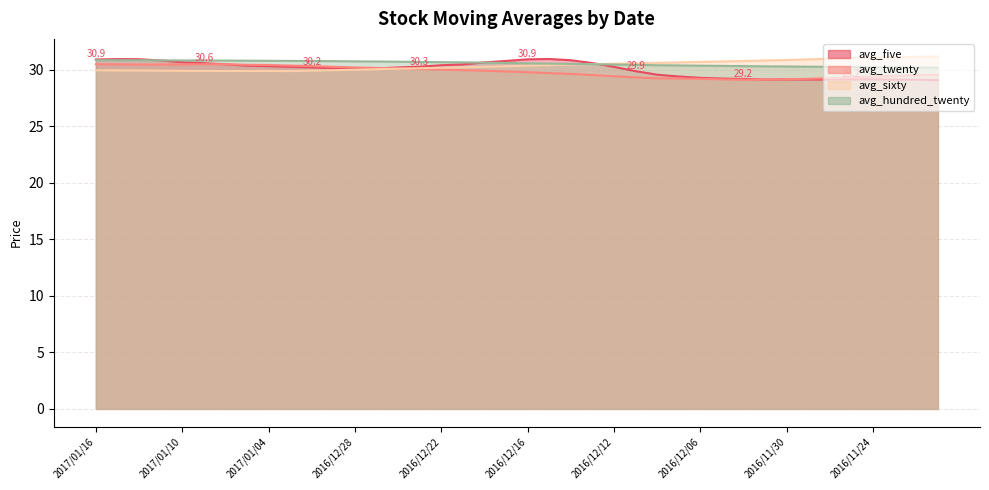

What is the greatest value displayed?

31.2